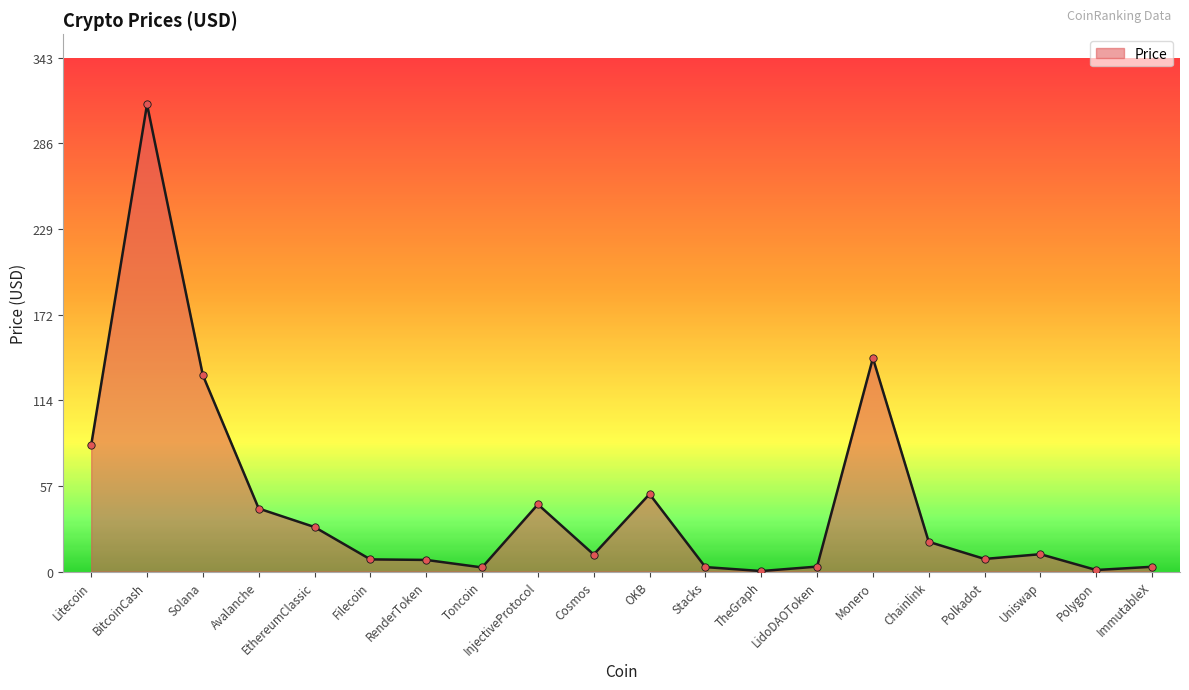

What is the ratio of the value at Polygon to the value at Toncoin?

0.4